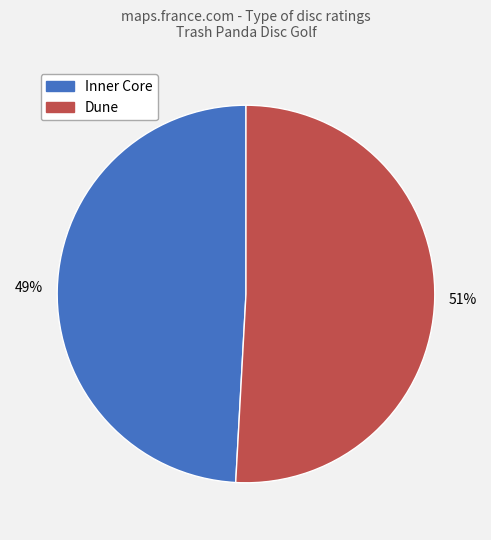

What percentage is the Dune slice, to the nearest percent?

51%